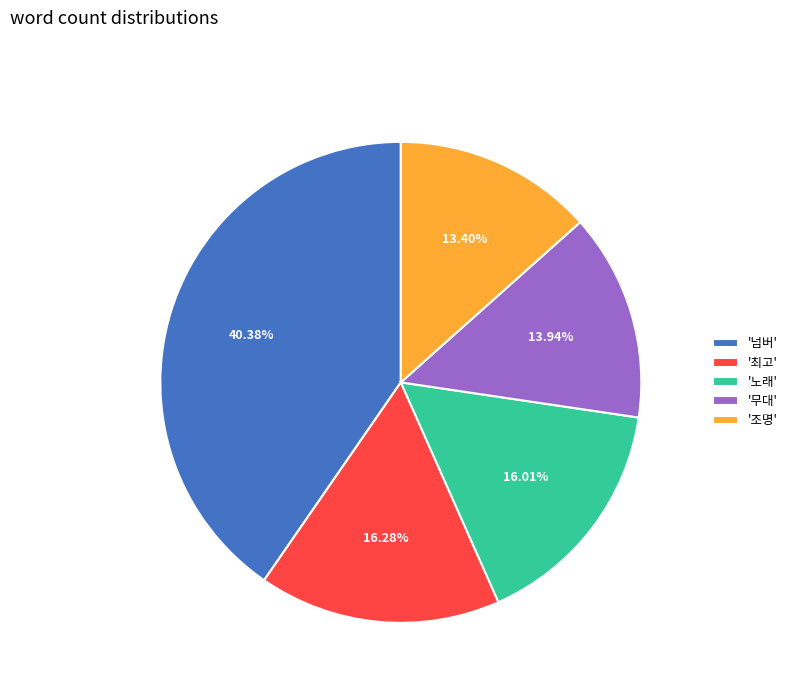

Do '조명' and '넘버' together represent more than half of the pie?

Yes